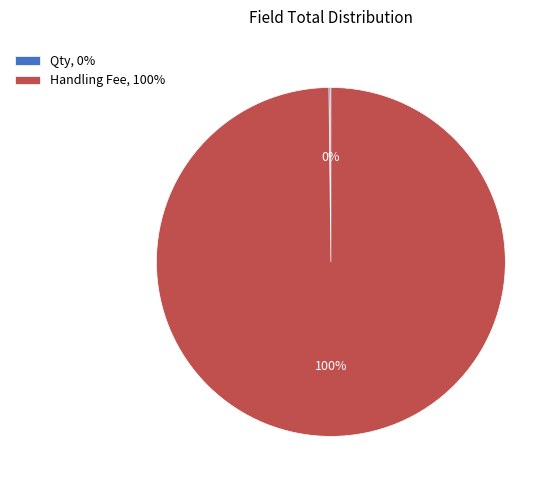

To the nearest percent, what percentage of the pie is Handling Fee, 100%?

100%